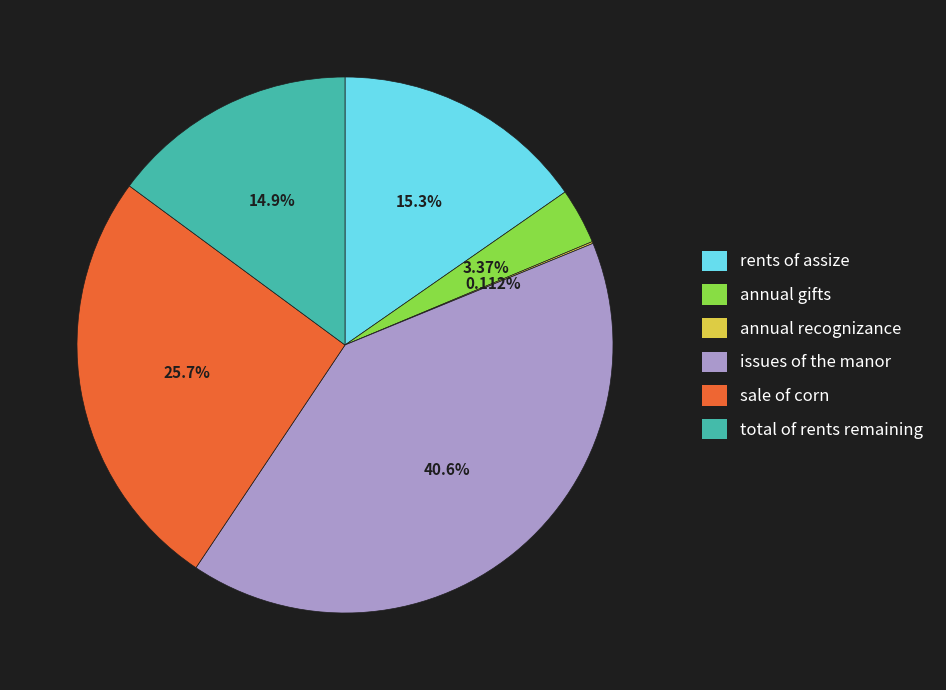

Is there a majority slice in this chart?

No